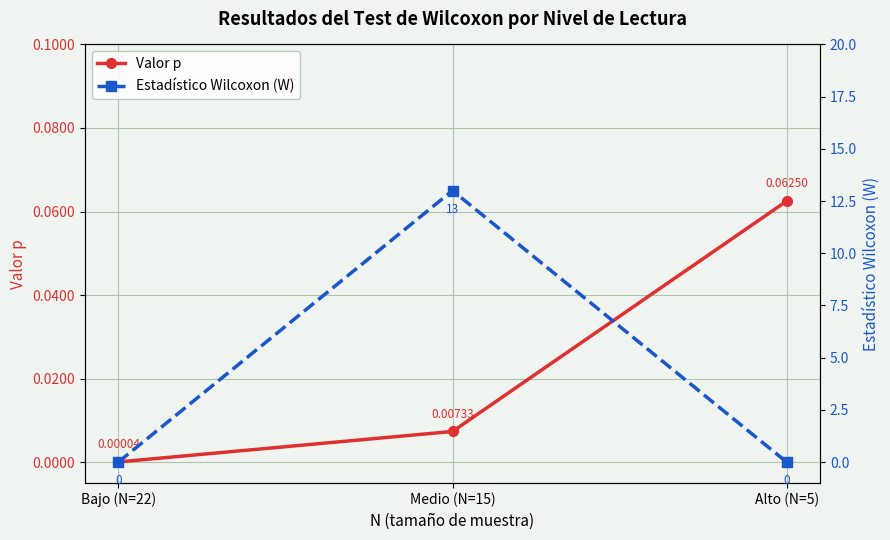

What is the difference between the maximum and minimum values in the Valor p series?

0.1